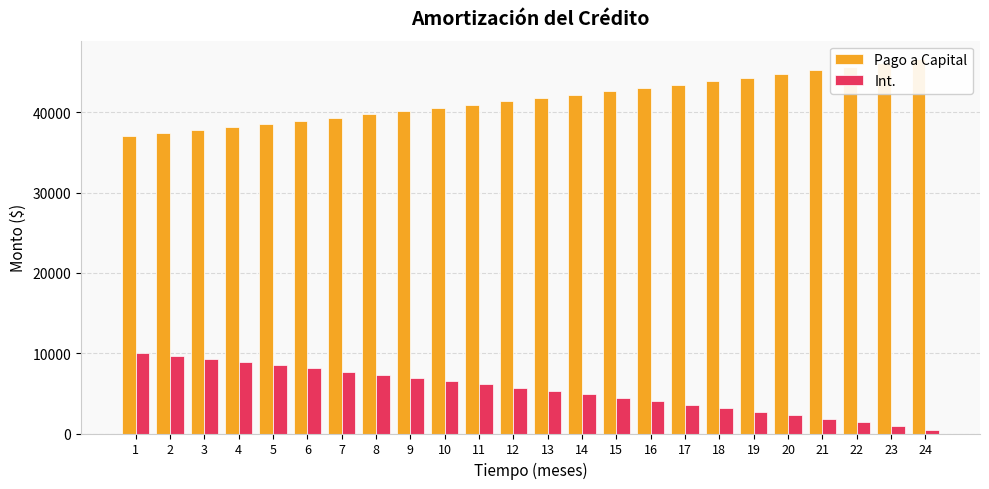

Rank the series at 20 from lowest to highest value.

Int., Pago a Capital